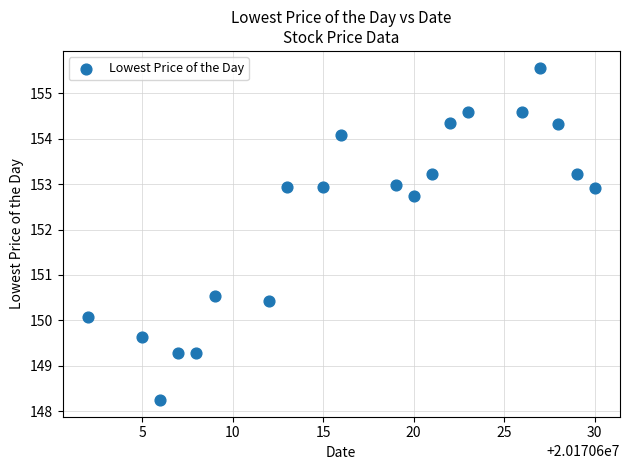

What is the range of X values (max minus min)?

28.0